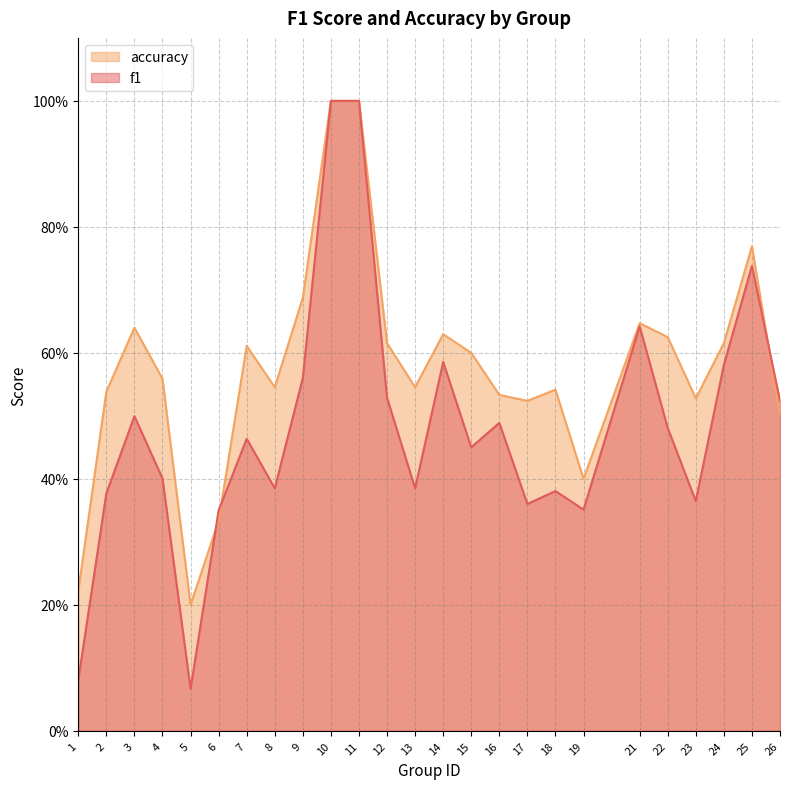

Which has a higher value, 12 or 10?

10